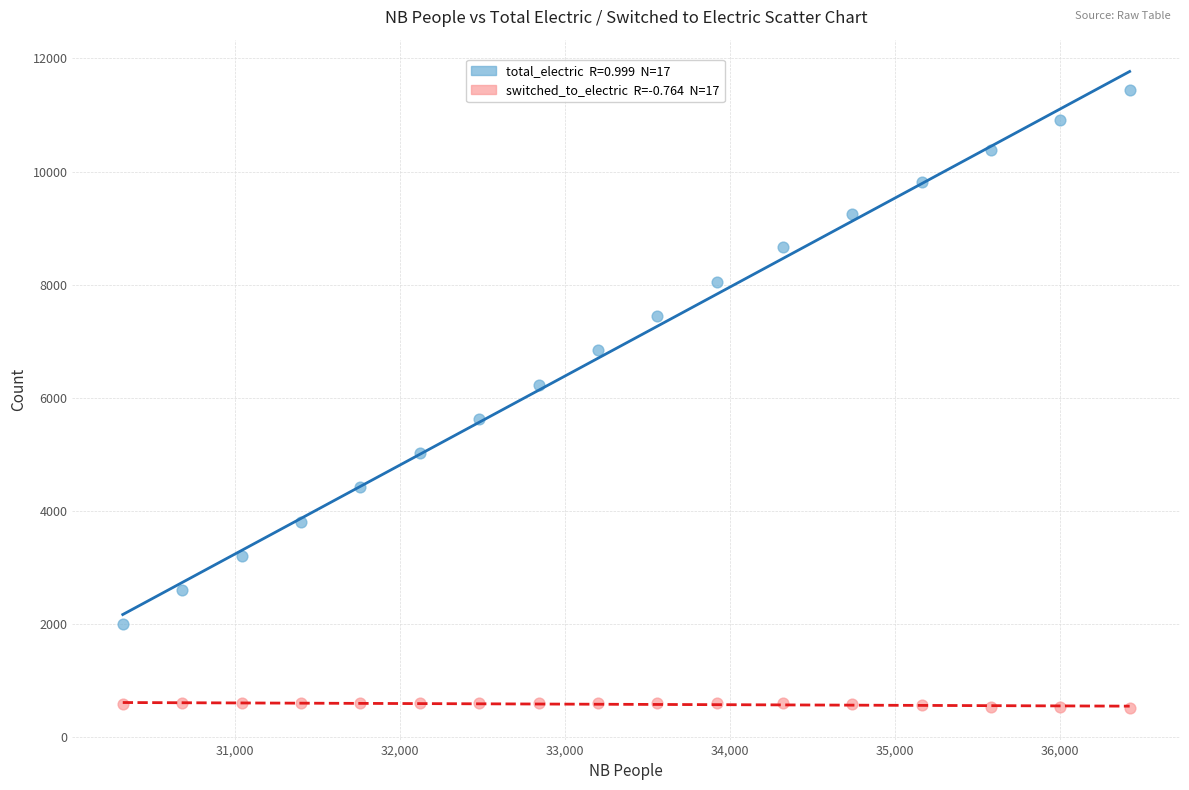

Across all data points, what is the range of X values (max minus min)?

6103